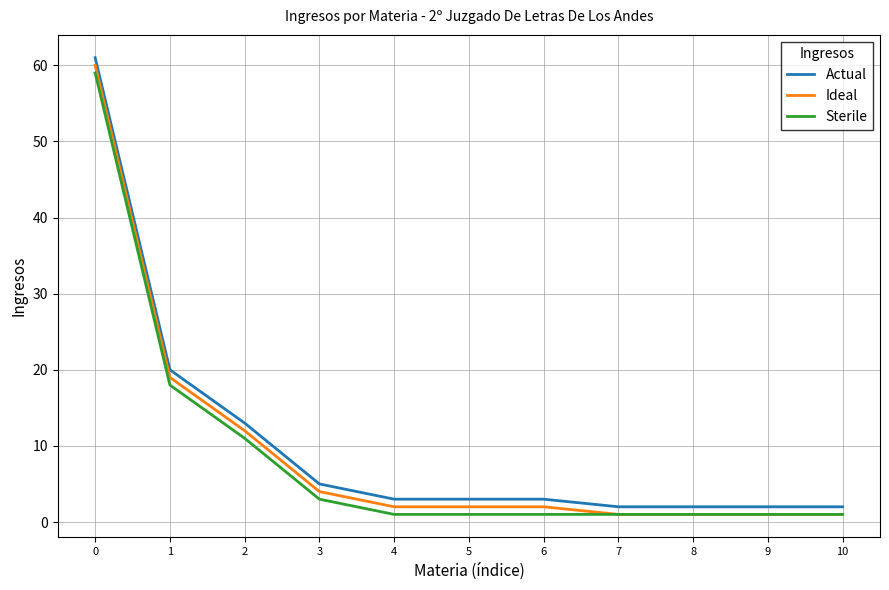

What is the sum of the Sterile values at 6 and 2?

12